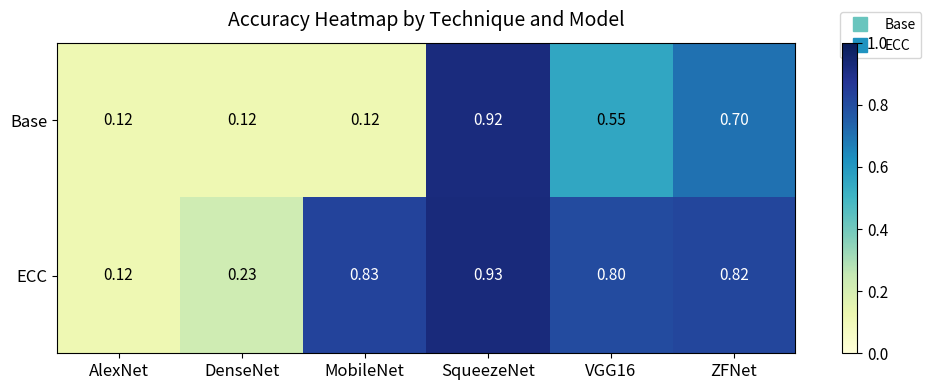

Is the value of Base at SqueezeNet greater than the value of ECC at VGG16?

Yes